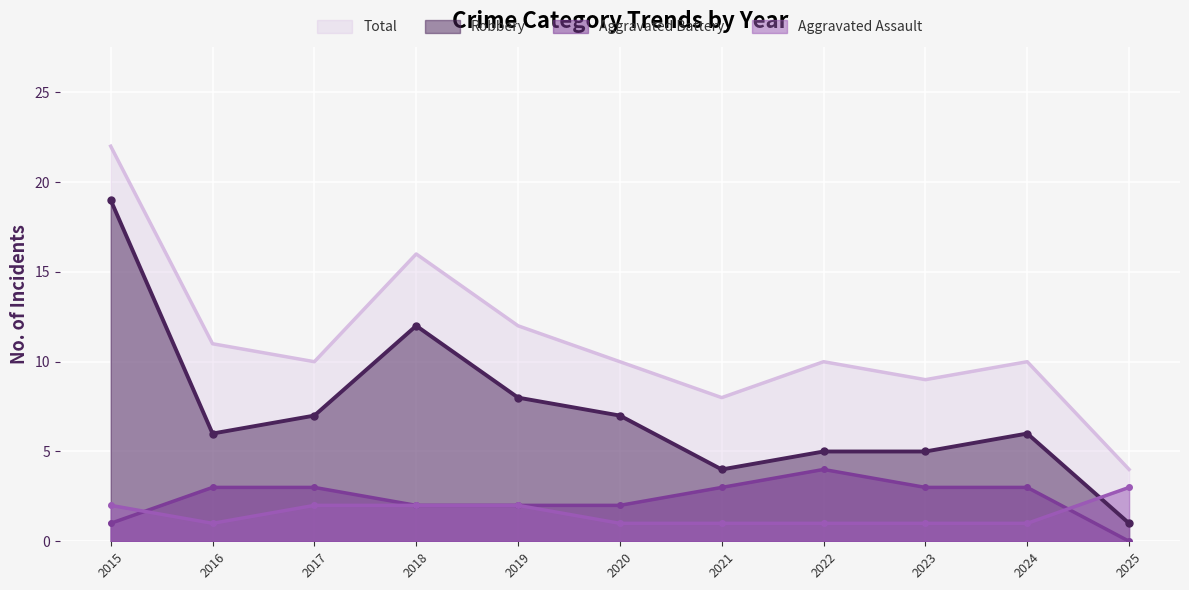

True or false: Aggravated Battery and Total cross at least once.

False